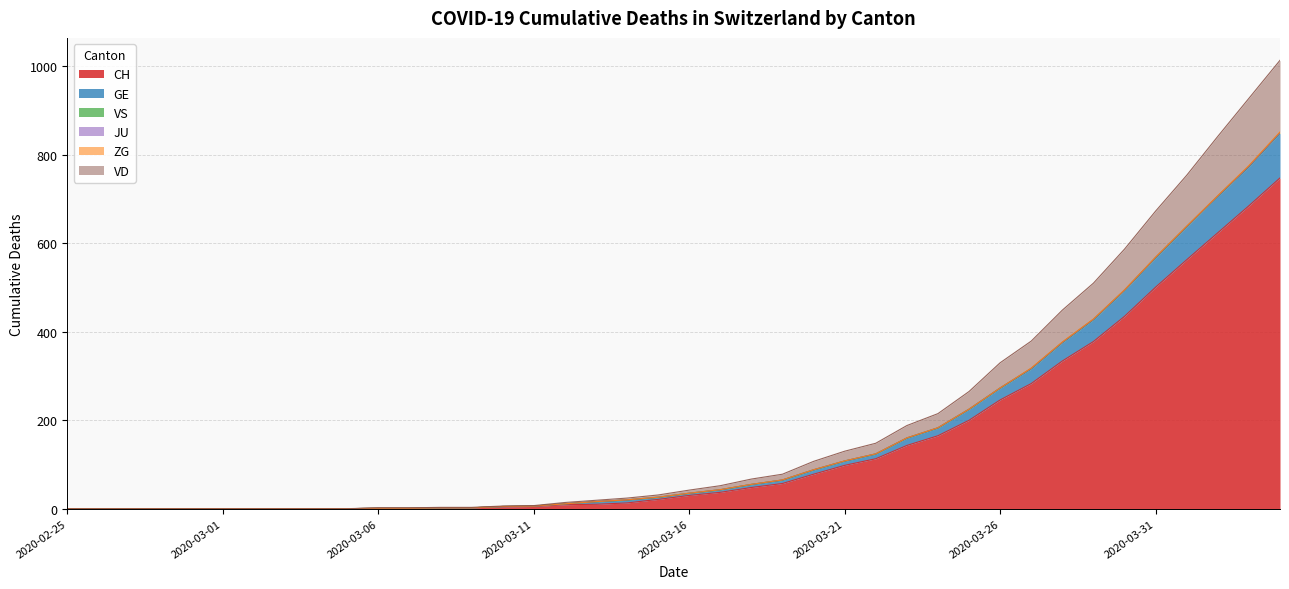

What is the maximum value for CH?

748